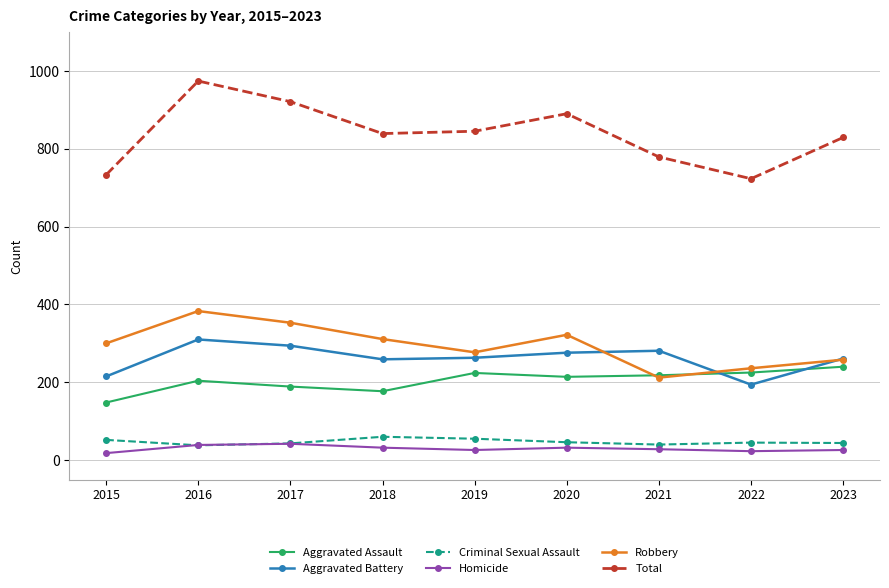

What is the difference between the maximum and minimum values in the Homicide series?

24